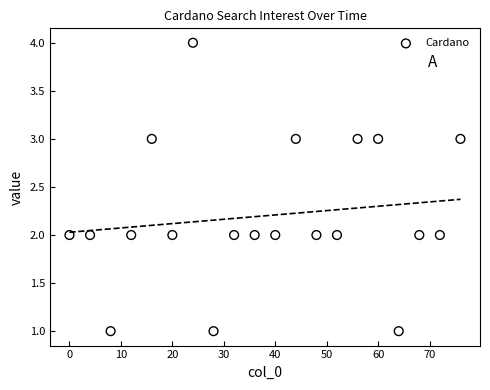

What is the range of Y values (max minus min)?

3